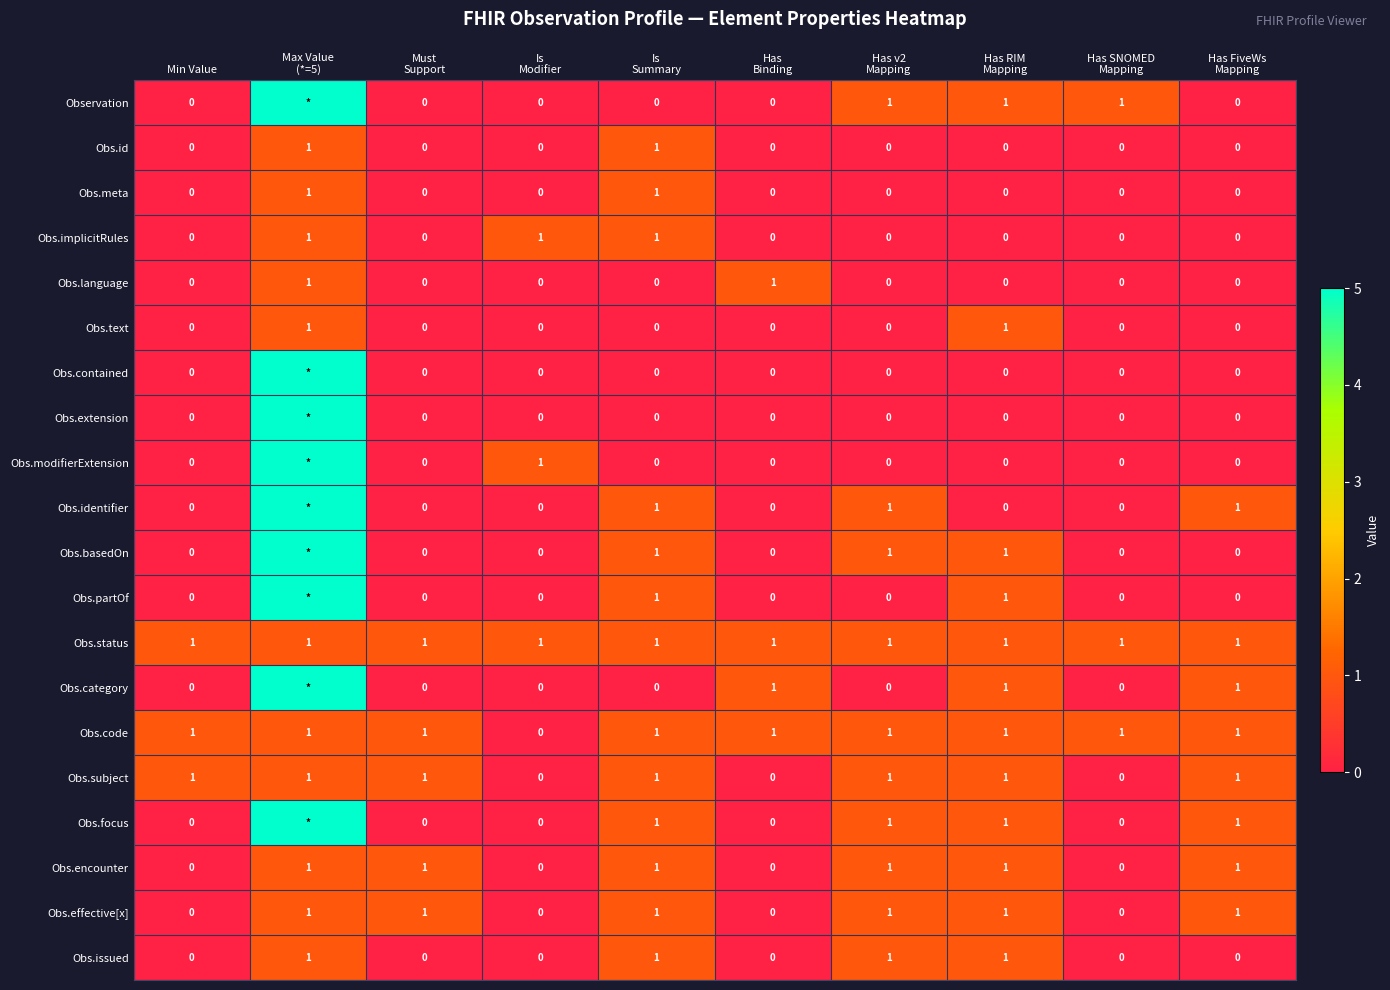

How many Obs.effective[x] values are between 0 and 1?

10